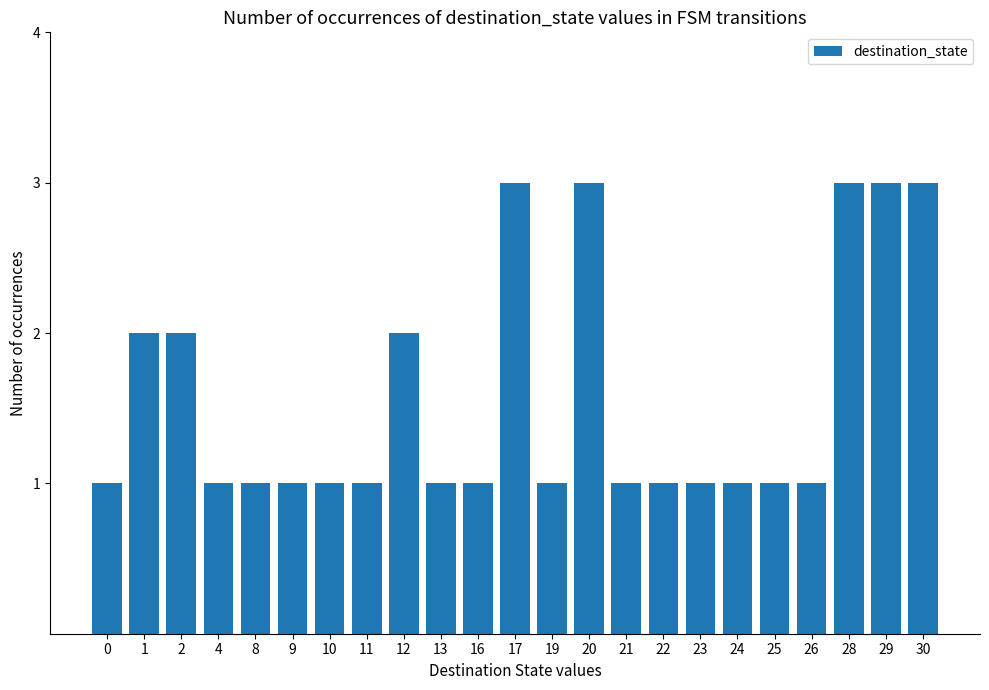

Approximately how many times larger is the value at 10 compared to 24?

1.0